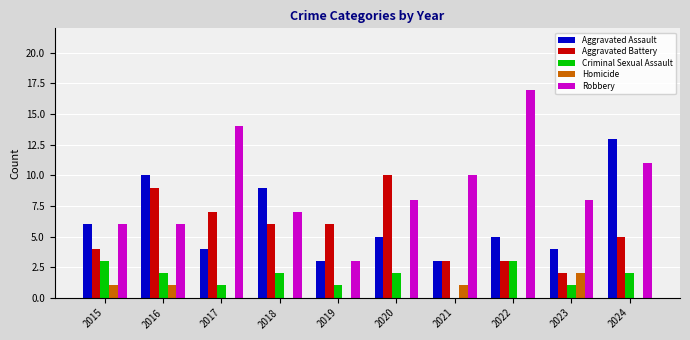

Which series has the largest total across all categories?

Robbery